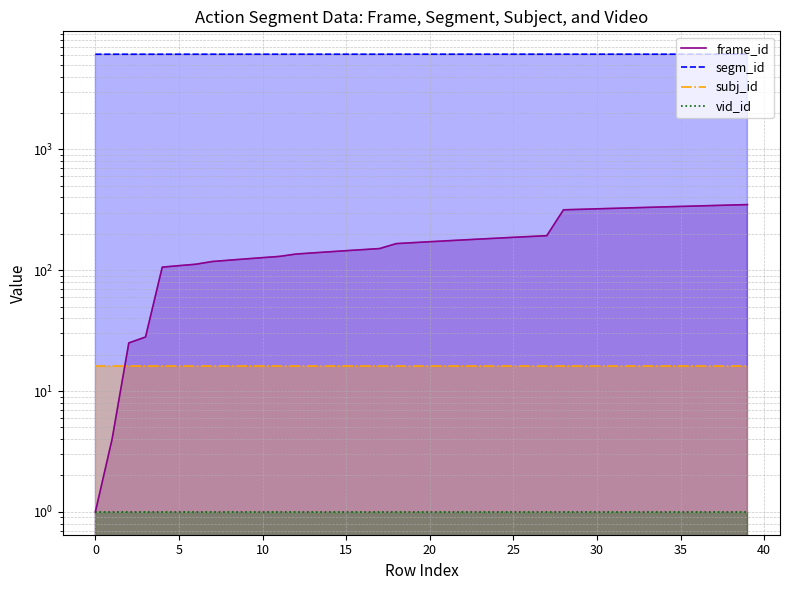

How many data points does each series have?

40